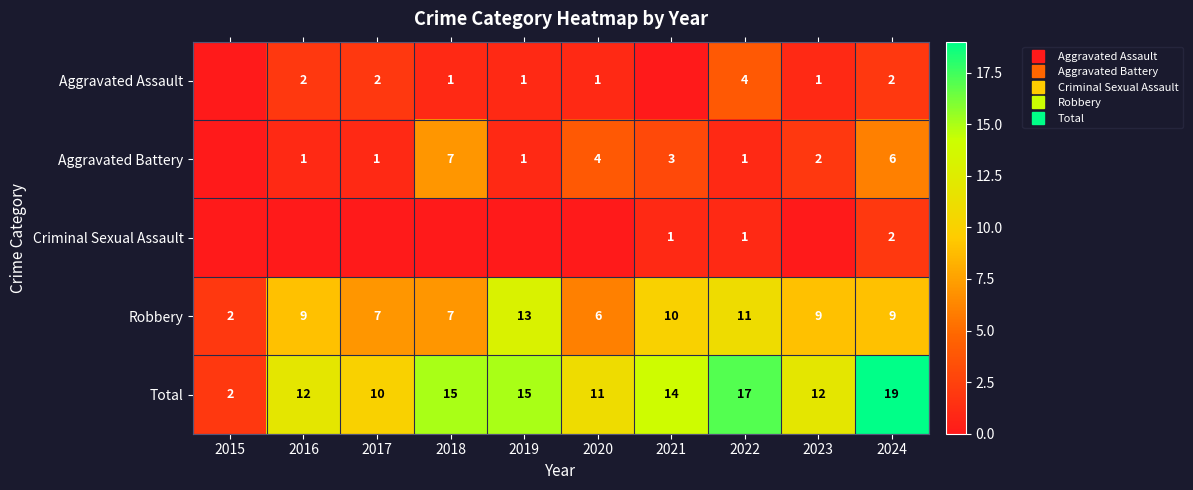

What is the difference between the maximum and second lowest values in the Aggravated Battery series?

6